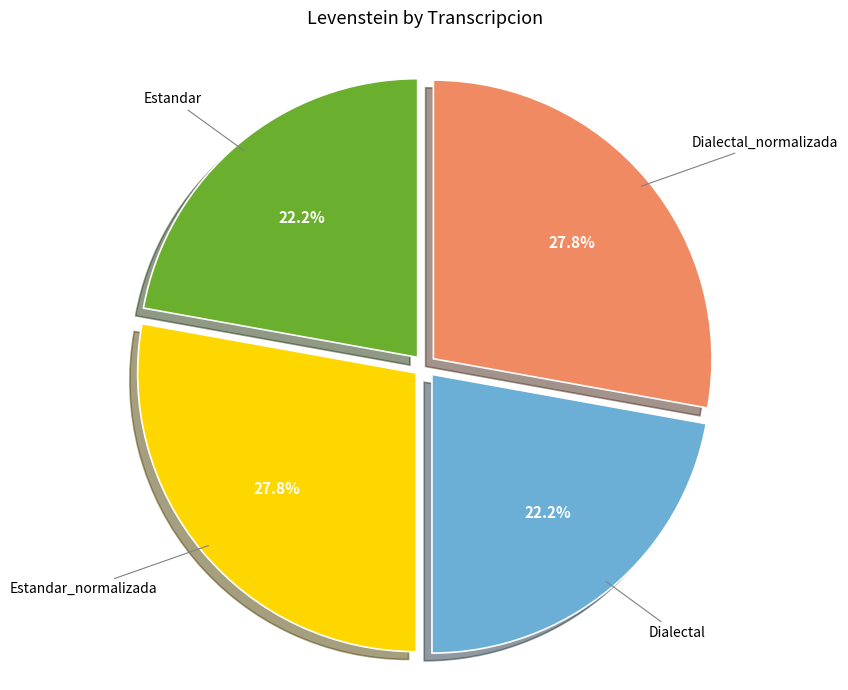

Do Estandar and Dialectal together represent more than half of the pie?

No